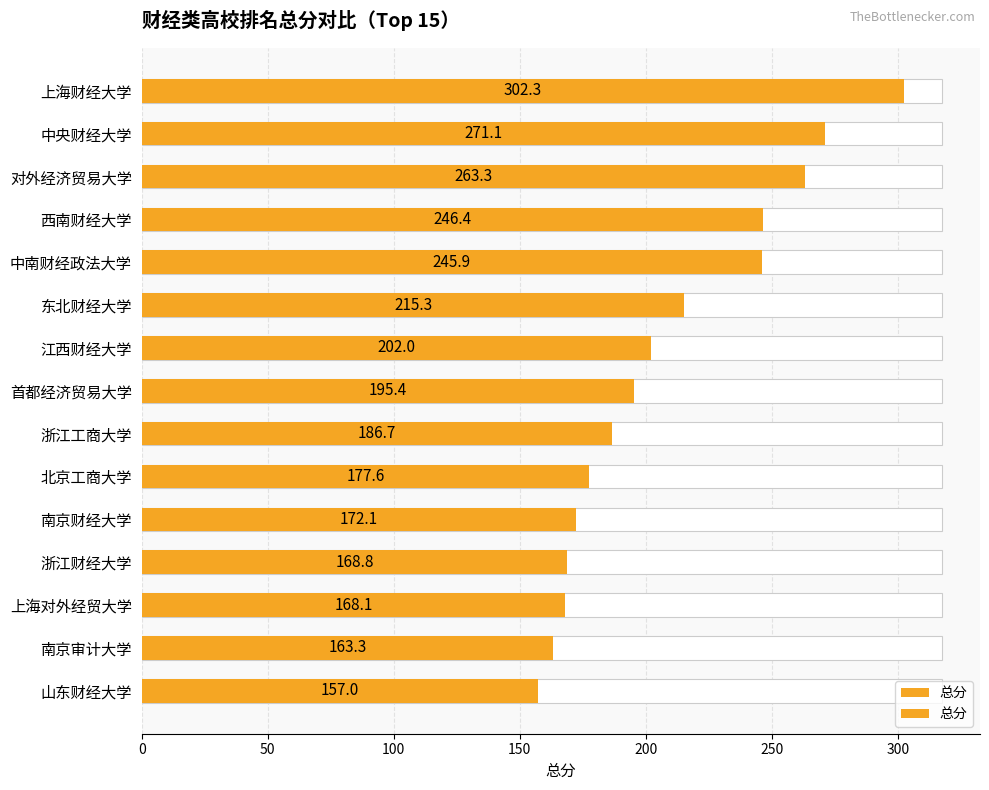

Reading right to left, what are all the values shown in this chart?

157.0	163.3	168.1	168.8	172.1	177.6	186.7	195.4	202.0	215.3	245.9	246.4	263.3	271.1	302.3